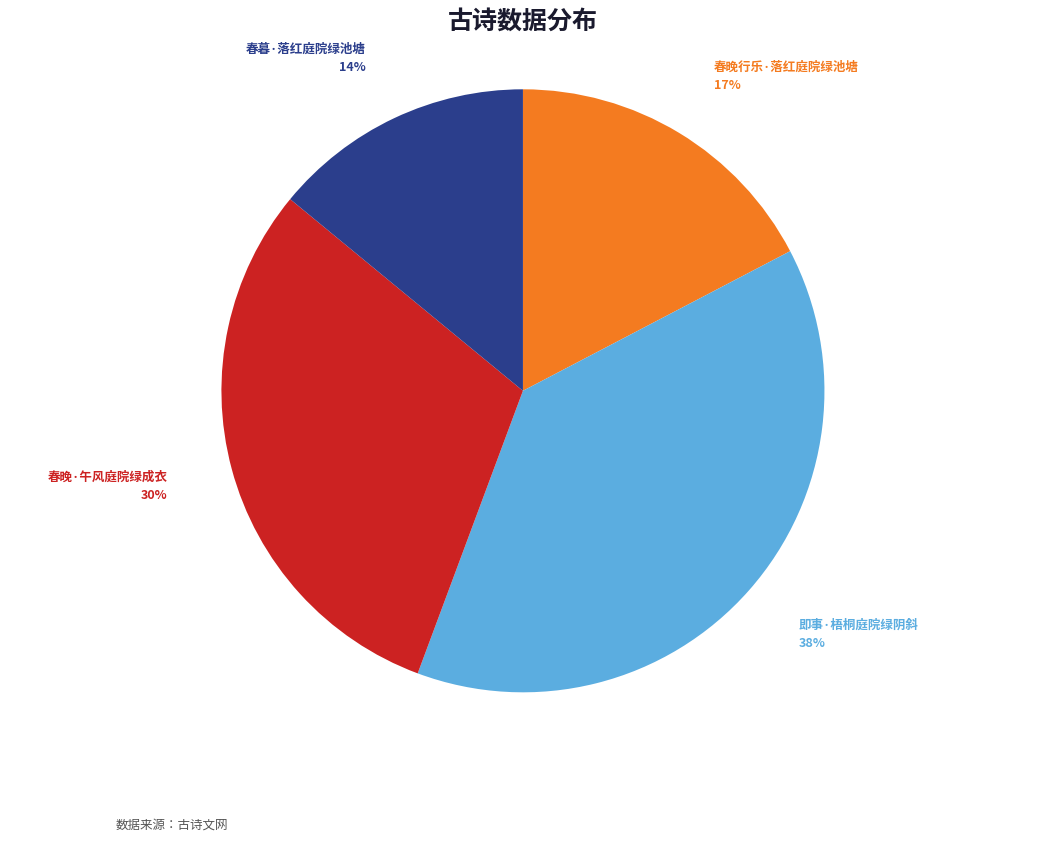

Is there any slice that represents more than half of the pie?

No